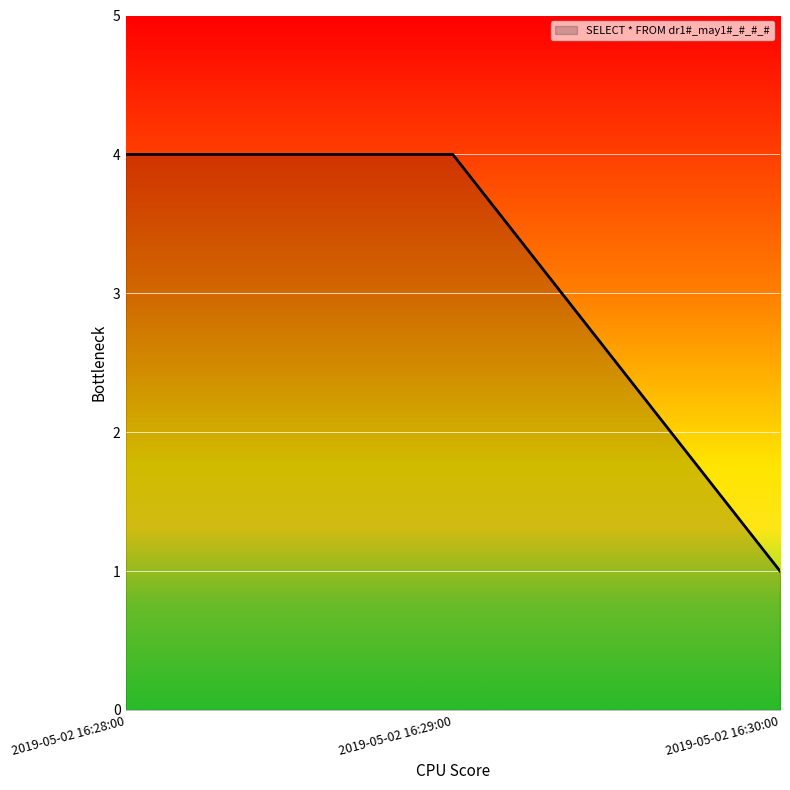

Reading left to right, what are all the values shown in this chart?

4	4	1